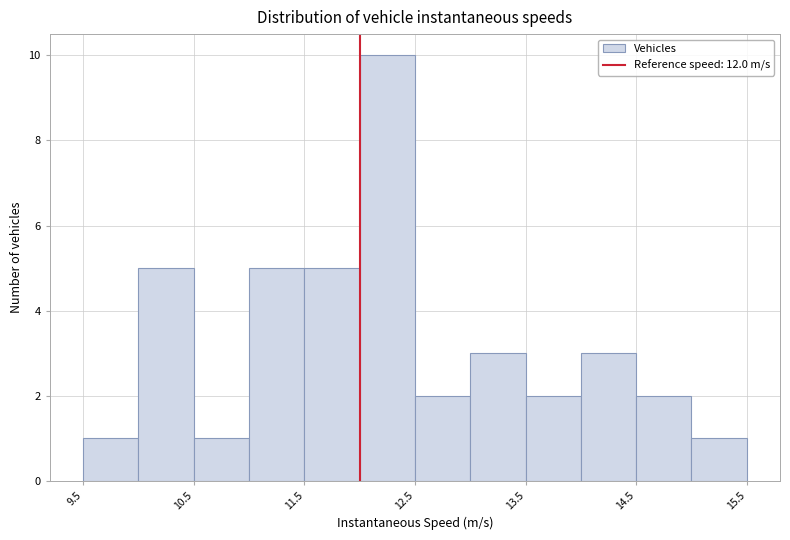

Reading left to right, list every bar in this chart as the range it spans on the x-axis followed by its height. The values are not printed on the chart, so give them approximately, as read against the axis.

9.5 to 10.0: 1
10.0 to 10.5: 5
10.5 to 11.0: 1
11.0 to 11.5: 5
11.5 to 12.0: 5
12.0 to 12.5: 10
12.5 to 13.0: 2
13.0 to 13.5: 3
13.5 to 14.0: 2
14.0 to 14.5: 3
14.5 to 15.0: 2
15.0 to 15.5: 1